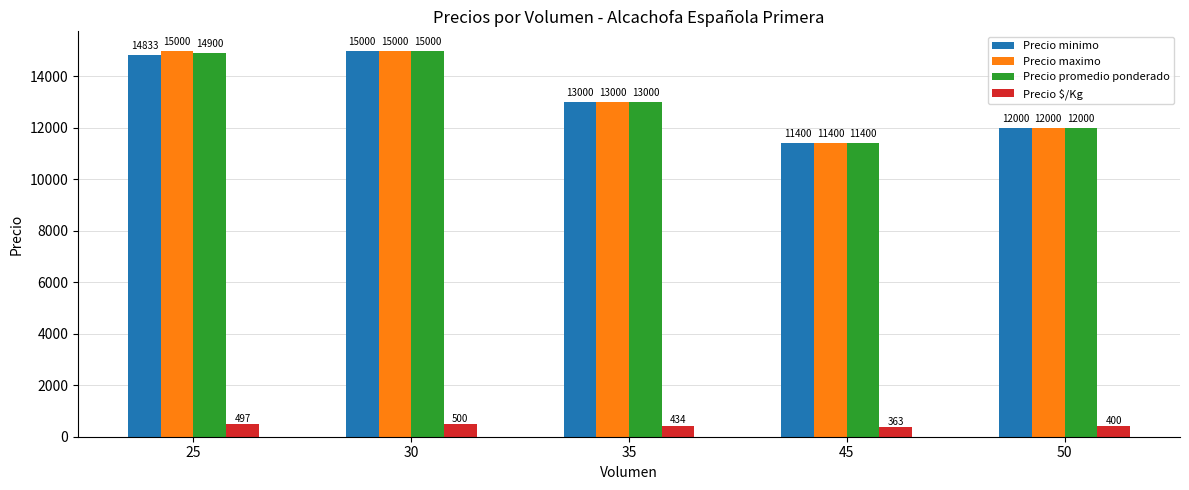

What is the difference between the maximum and minimum values in the Precio $/Kg series?

136.8